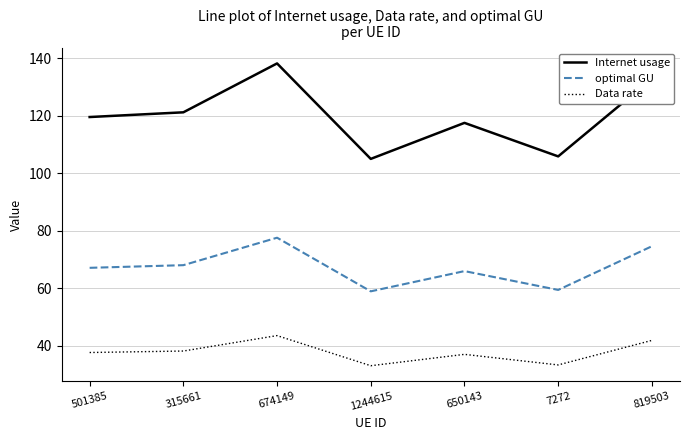

Where is Internet usage nearest to the value 121?

315661